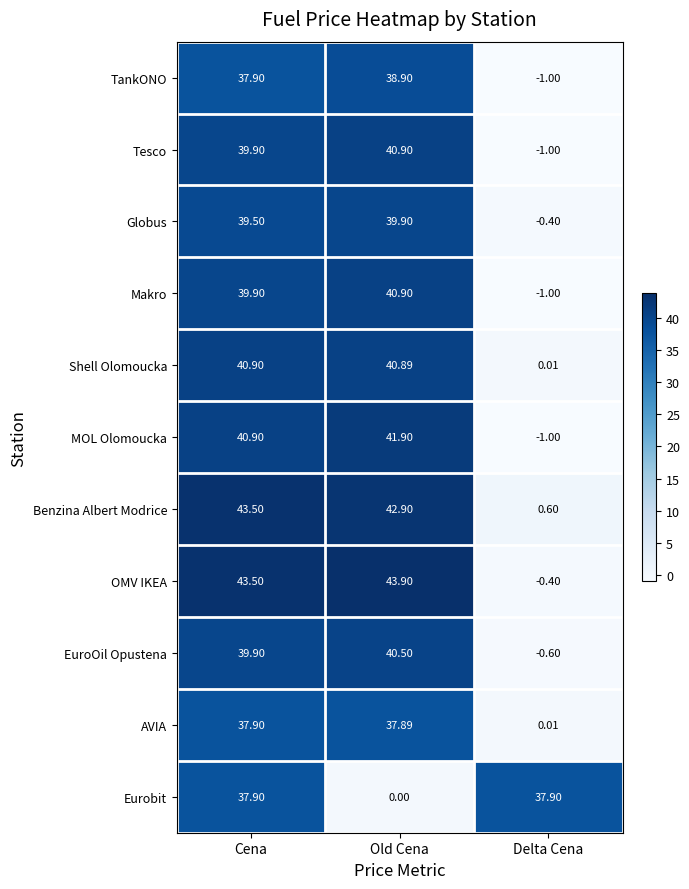

At which label does AVIA reach its peak?

Cena